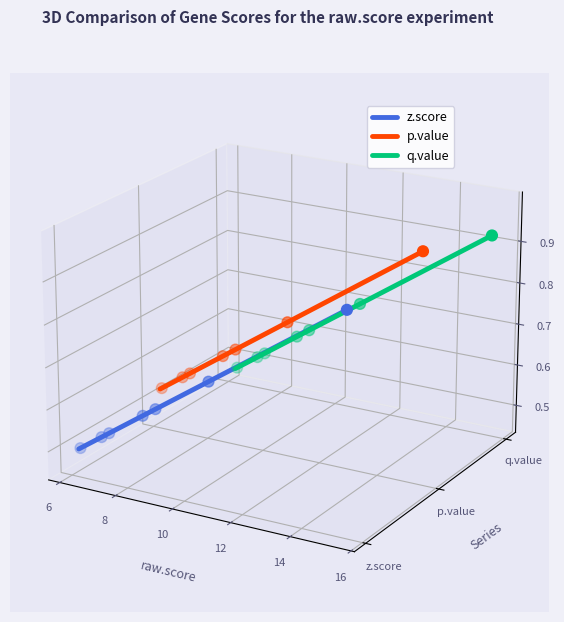

At how many categories does at least one series exceed 0?

9